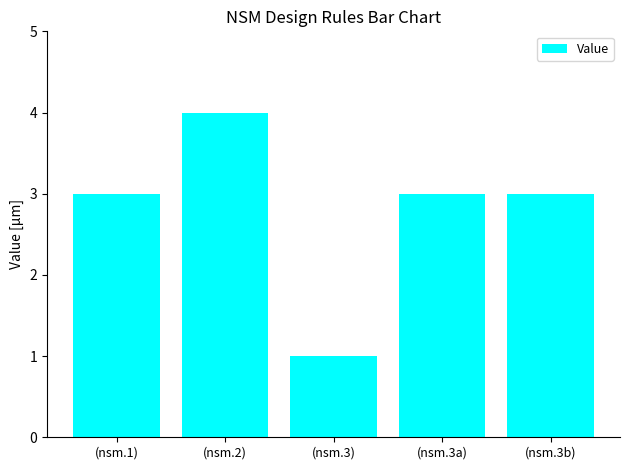

At which category does the chart reach its peak across all series?

(nsm.2)